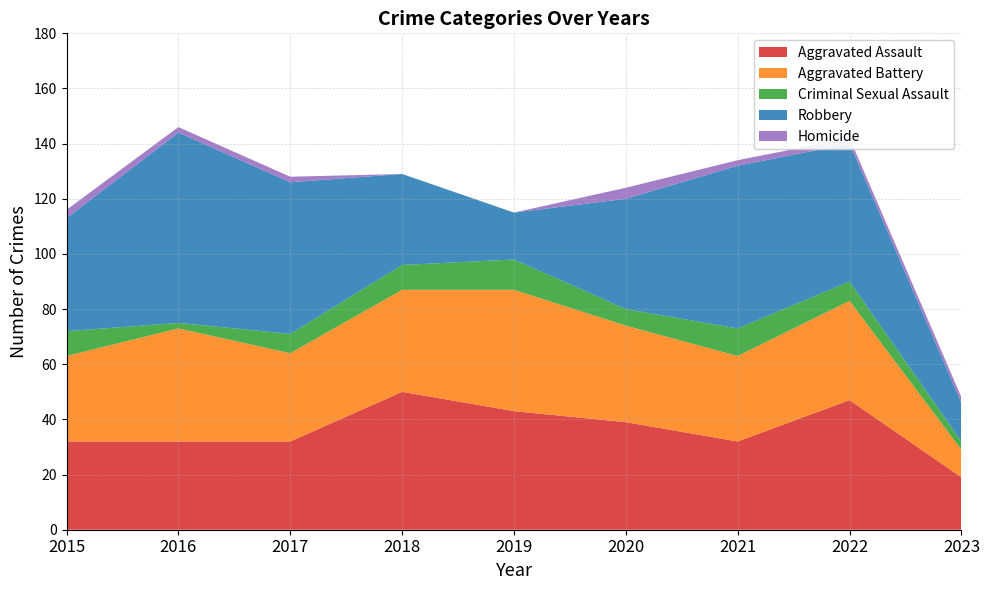

Reading left to right, extract all data points from this chart.

Aggravated Assault: 2015=32	2016=32	2017=32	2018=50	2019=43	2020=39	2021=32	2022=47	2023=19
Aggravated Battery: 2015=31	2016=41	2017=32	2018=37	2019=44	2020=35	2021=31	2022=36	2023=10
Criminal Sexual Assault: 2015=9	2016=2	2017=7	2018=9	2019=11	2020=6	2021=10	2022=7	2023=3
Robbery: 2015=41	2016=69	2017=55	2018=33	2019=17	2020=40	2021=59	2022=50	2023=14
Homicide: 2015=3	2016=2	2017=2	2018=0	2019=0	2020=4	2021=2	2022=2	2023=2